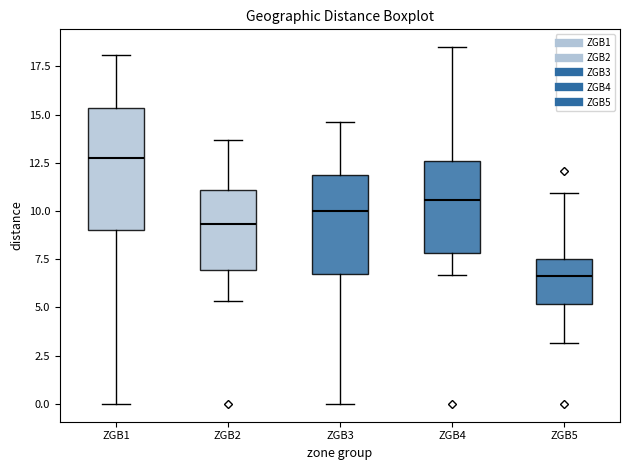

Comparing the boxes themselves (not the whiskers), which one is the tallest?

ZGB1